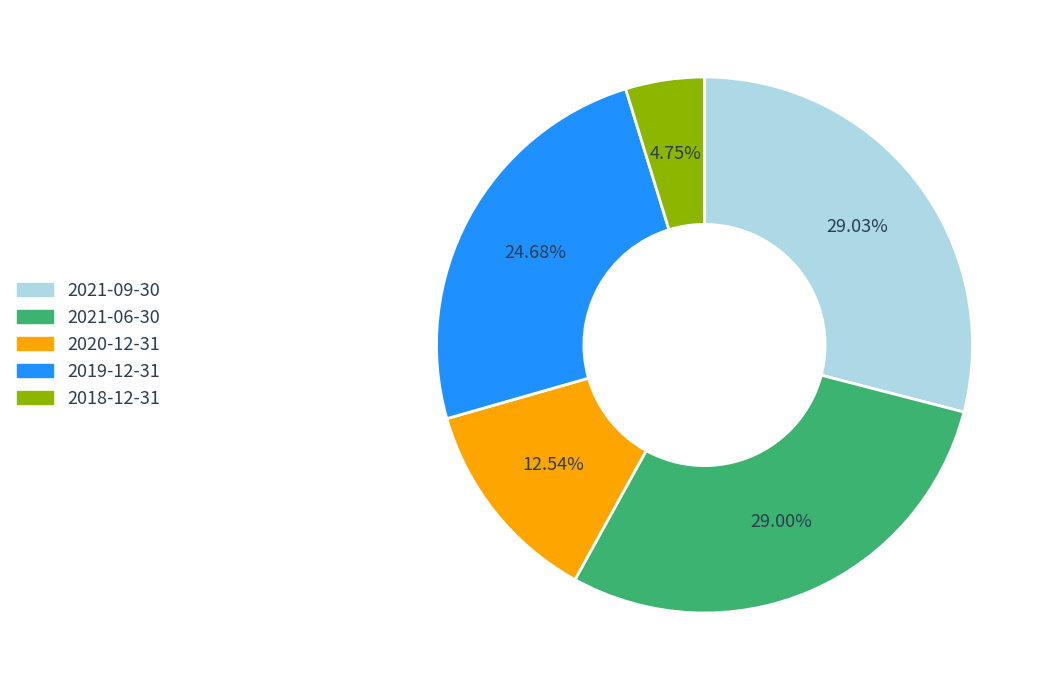

The 2021-09-30 slice represents 10% of the pie. True or false?

False